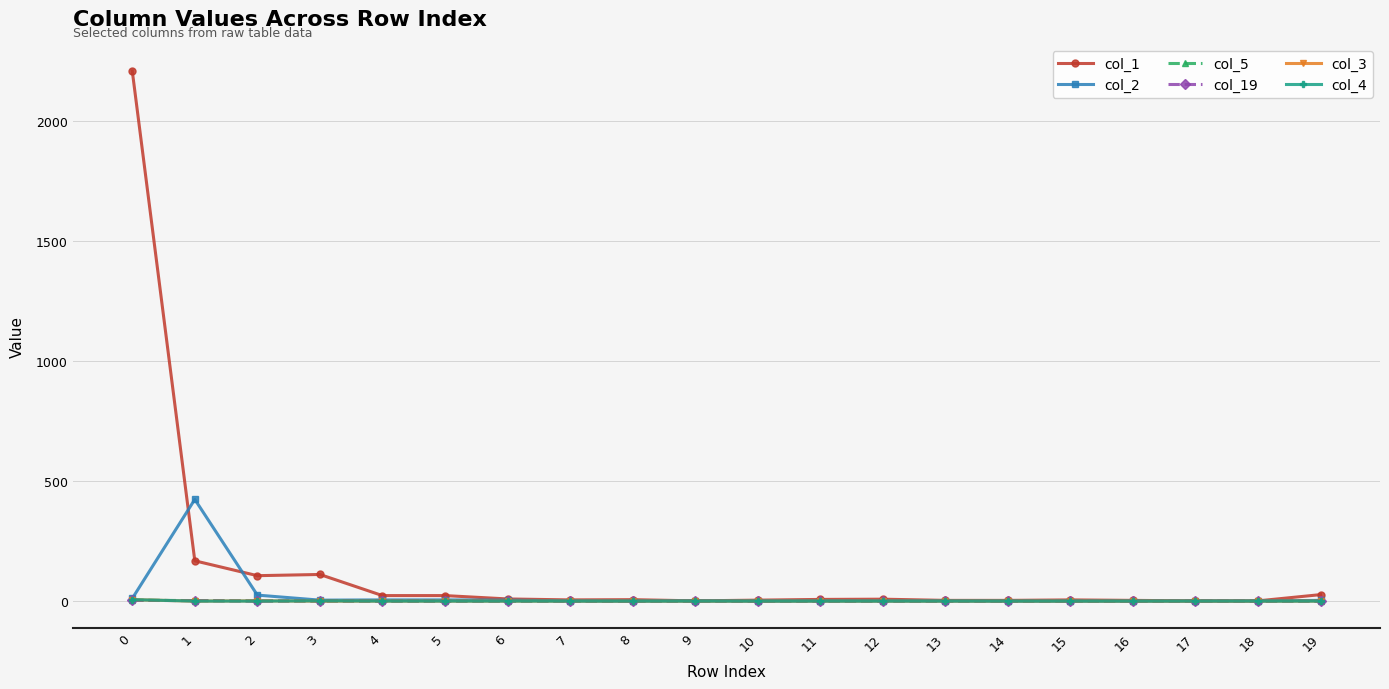

How many lines are shown in the chart?

6